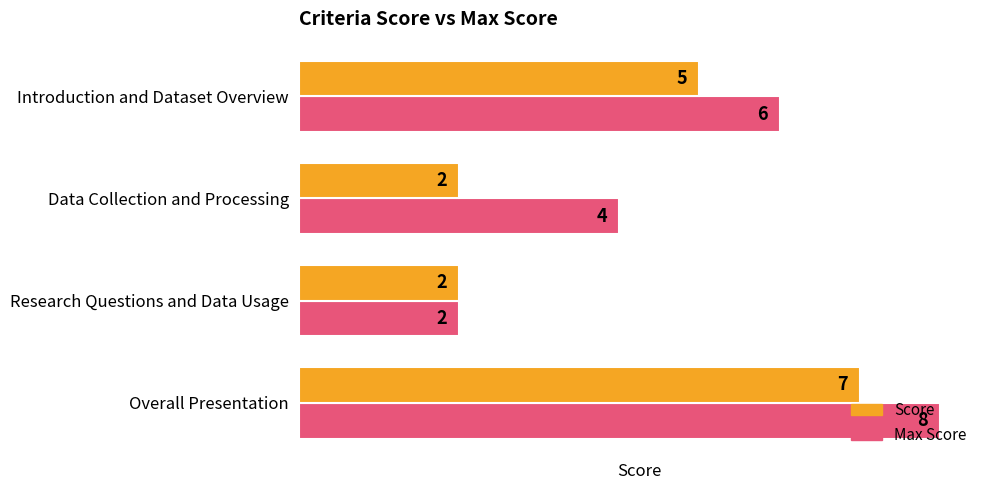

What is the maximum value shown in the chart?

8